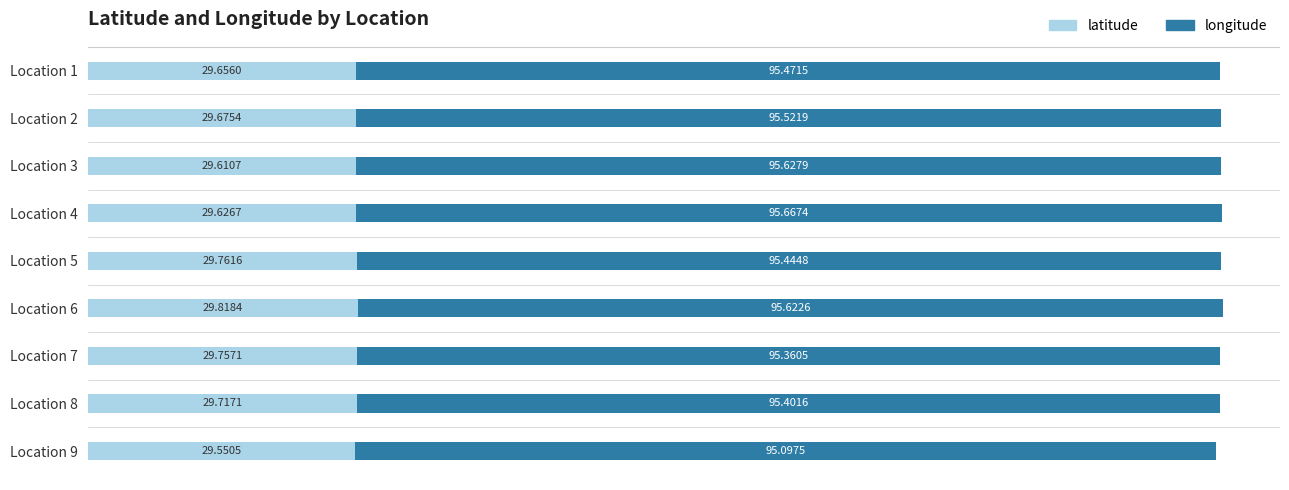

What is the total value across all series at Location 7?

125.1